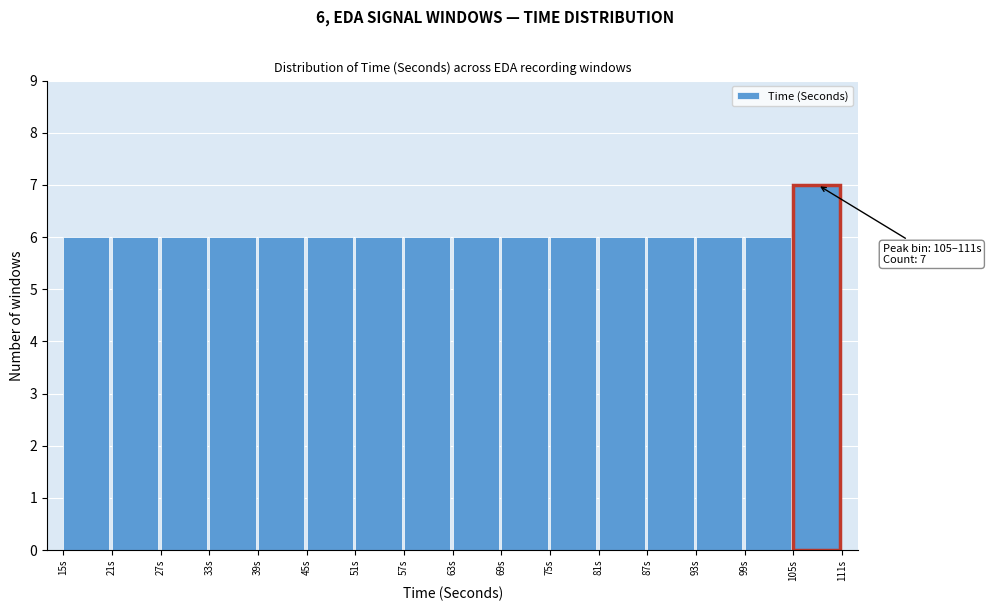

Over which range of the x-axis is the bar tallest?

105 to 111